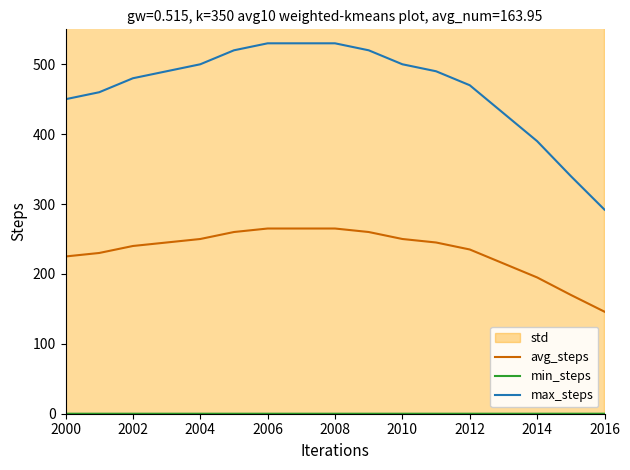

Which category has the lowest value in the max_steps series?

2016